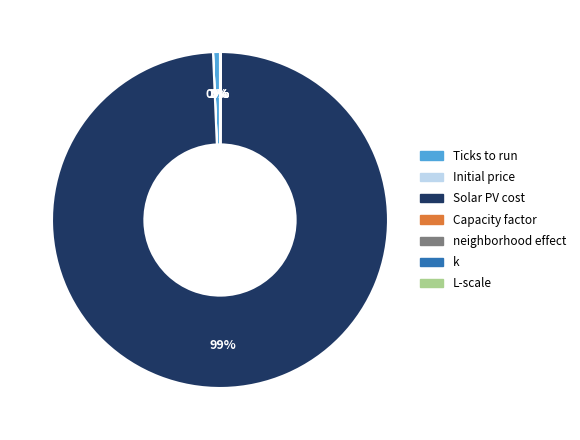

Which slice is the largest?

Solar PV cost